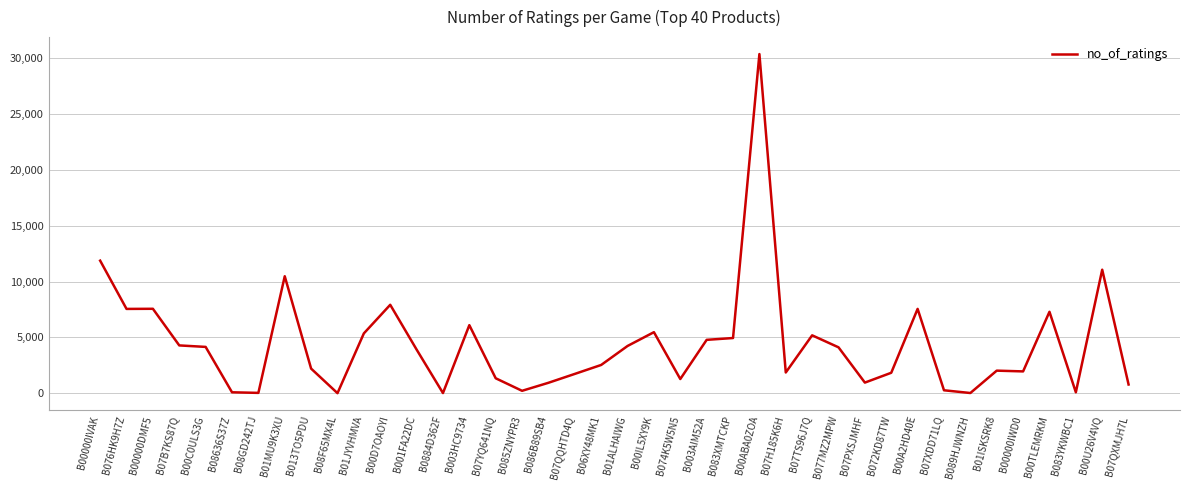

What is the difference between the maximum and second lowest values?

30380